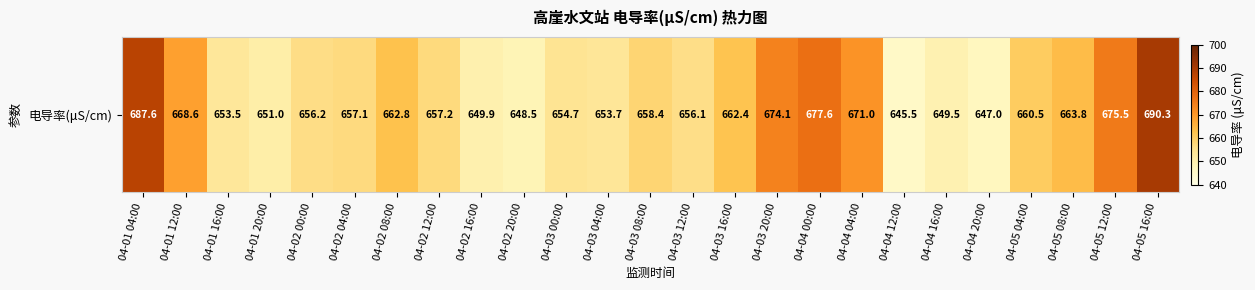

Which has a higher value, 04-05 12:00 or 04-01 04:00?

04-01 04:00